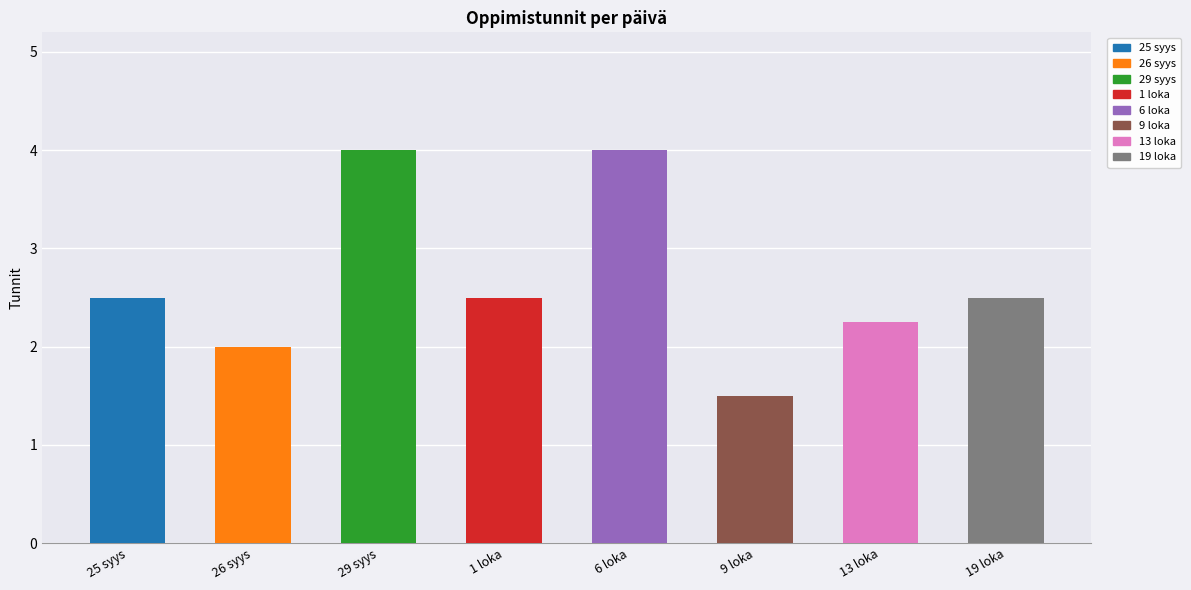

What is the maximum value shown in the chart?

4.0